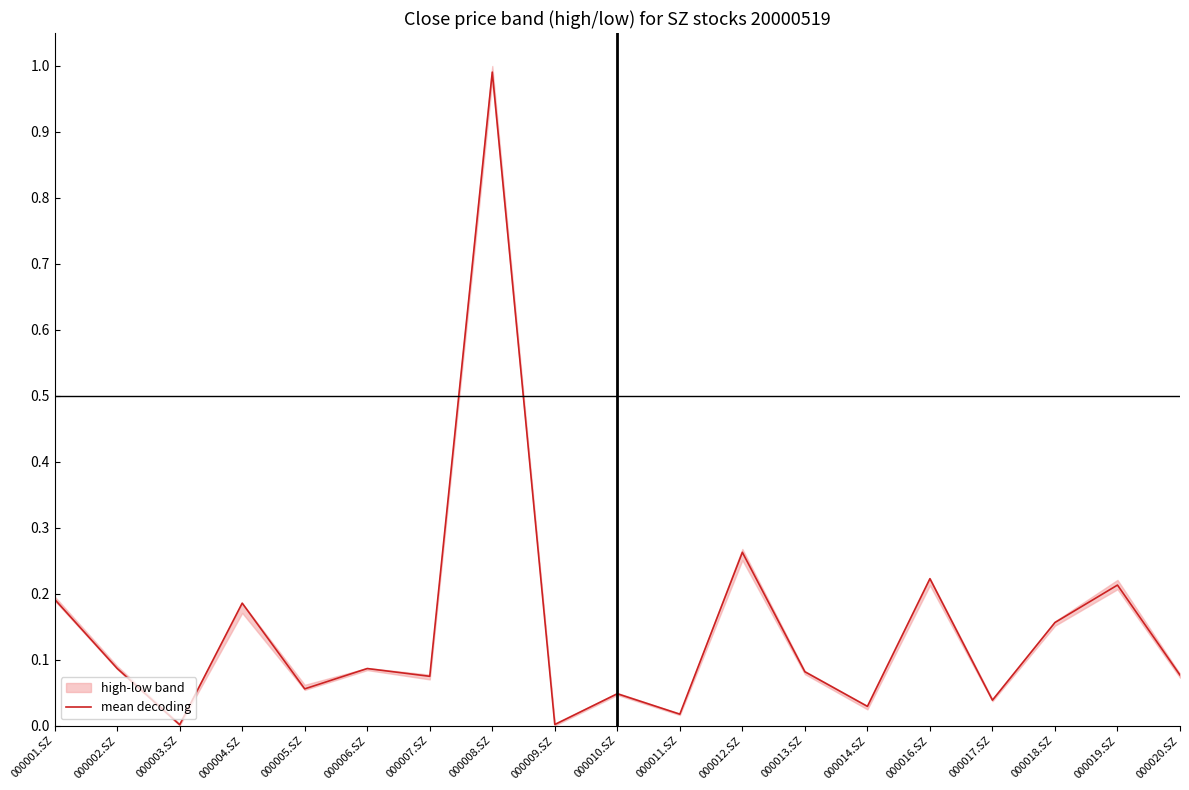

Does the chart display data point markers on the line(s)?

No